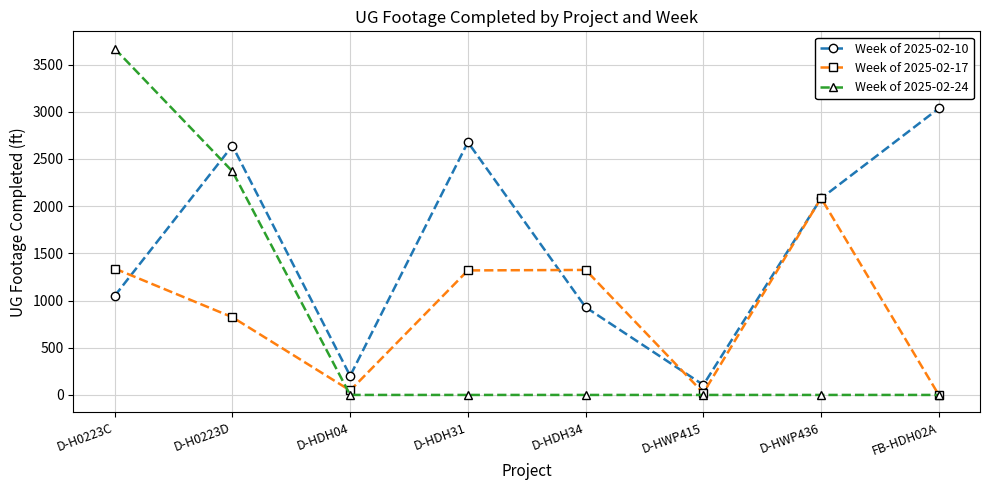

Which series ends up on top after the final intersection of Week of 2025-02-10 and Week of 2025-02-24?

Week of 2025-02-10